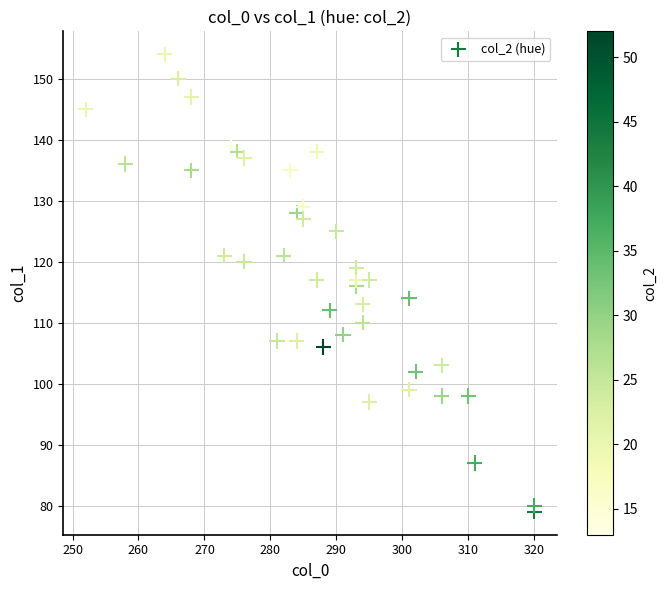

What is the range of X values (max minus min)?

68